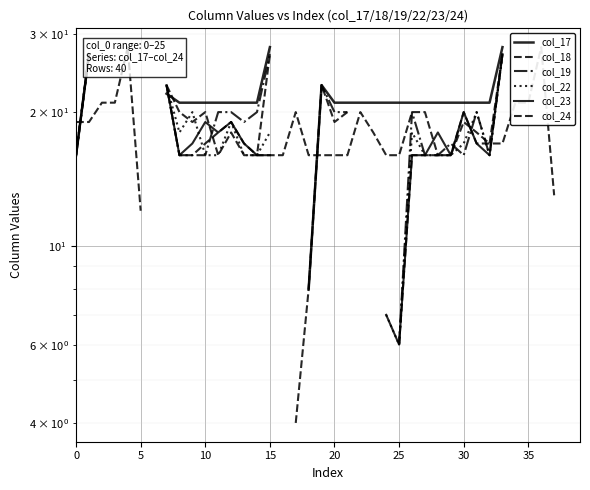

True or false: col_19 and col_23 cross at least once.

True